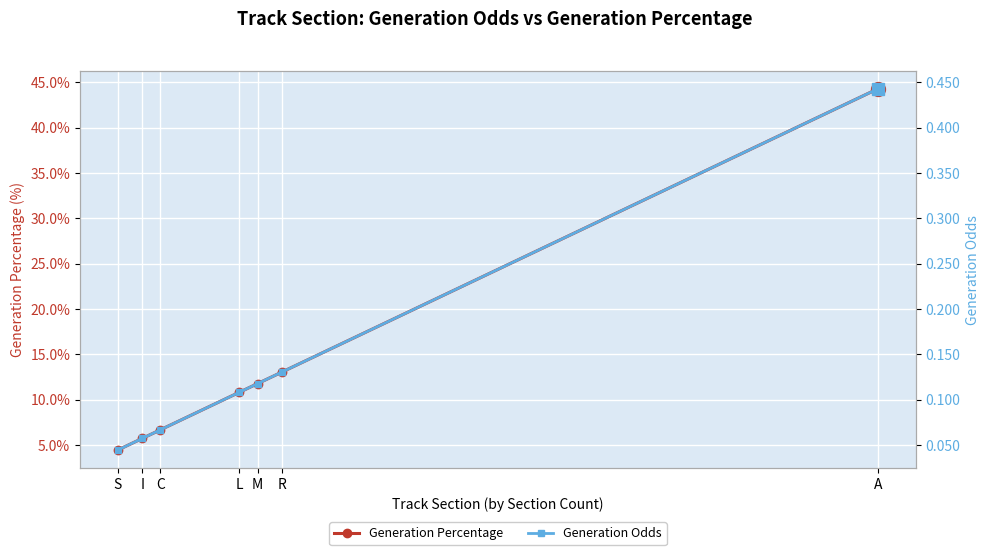

Which series has the largest total across all categories?

Generation Percentage